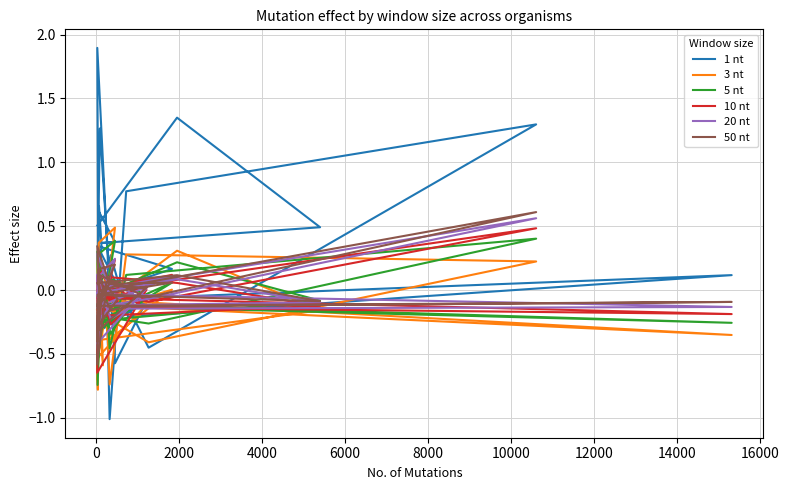

Which series has the largest range (max minus min)?

1 nt